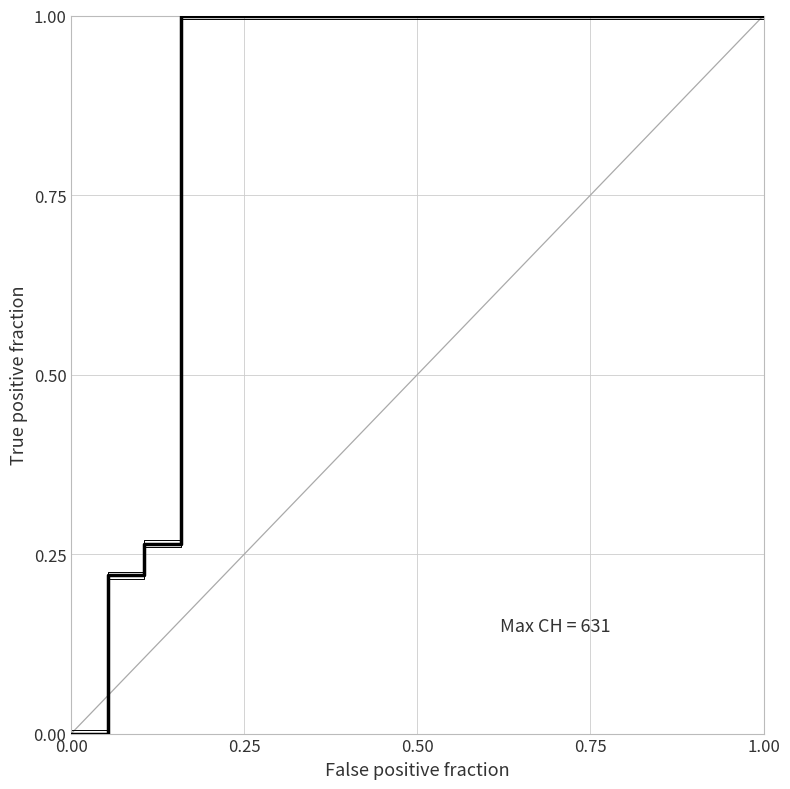

What is the difference between the second highest and minimum values?

1.0